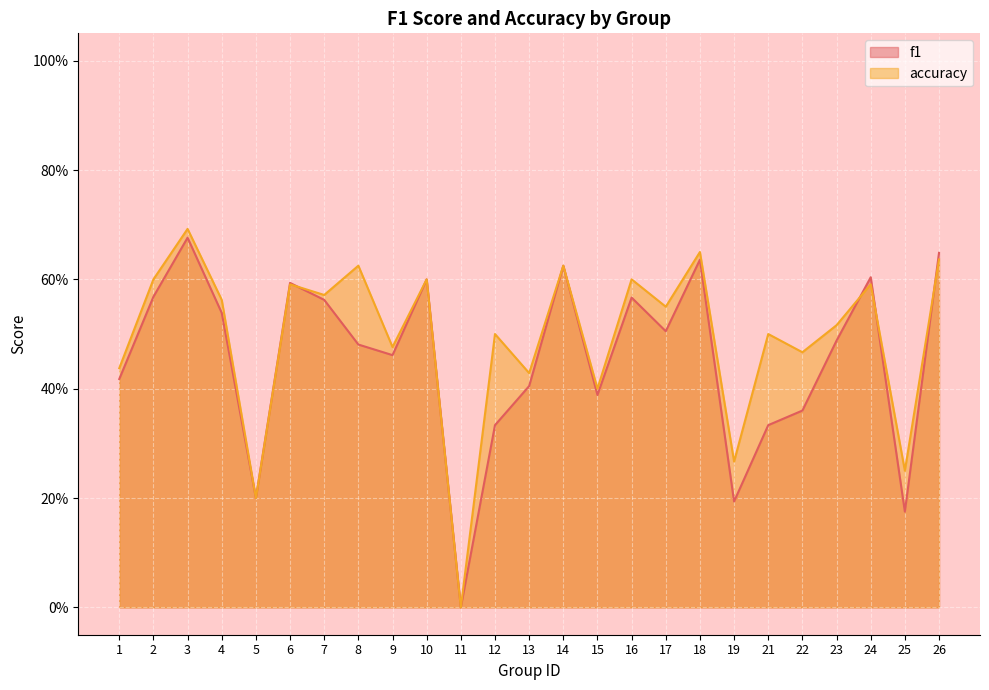

Which series changed the most between 1 and 26?

f1